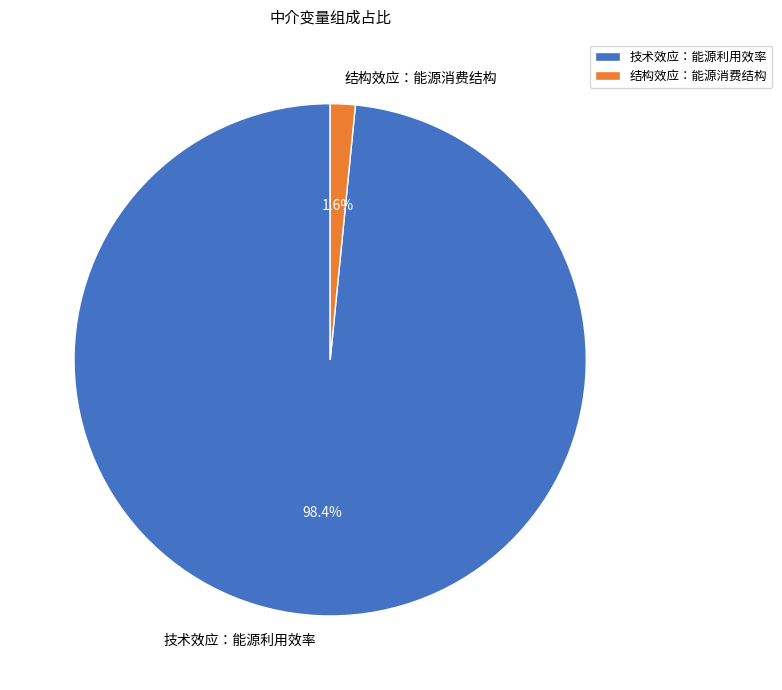

How many slices are in this pie chart?

2